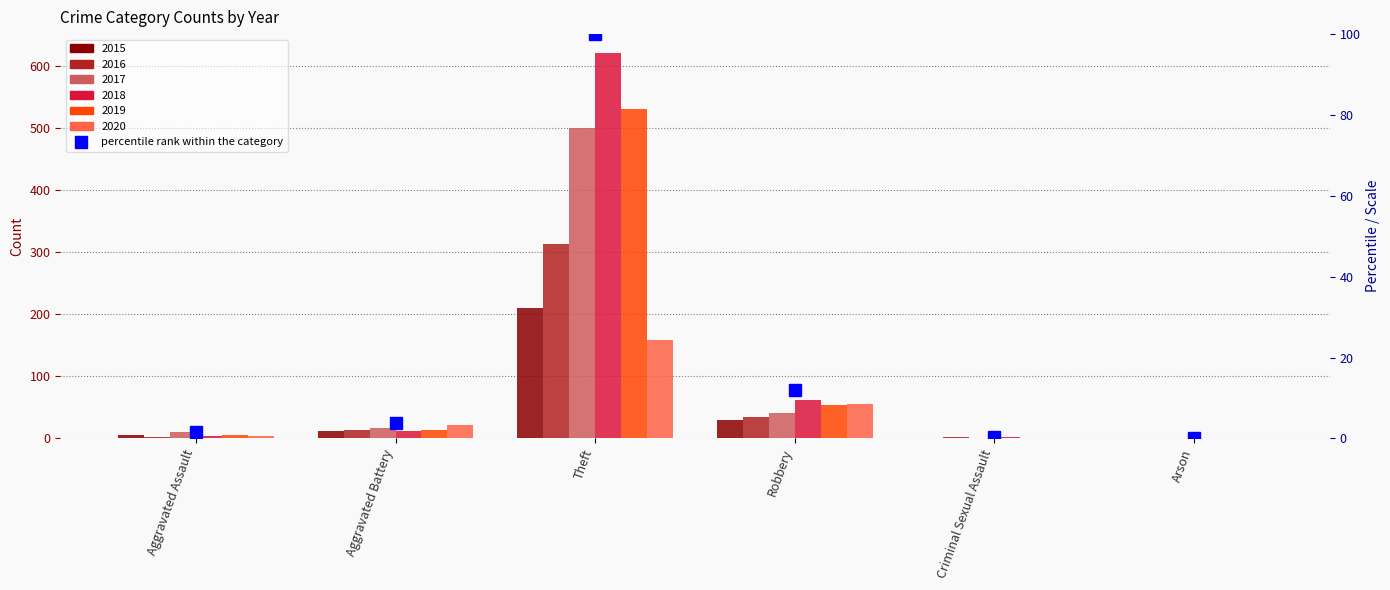

What is the greatest value displayed?

100.0